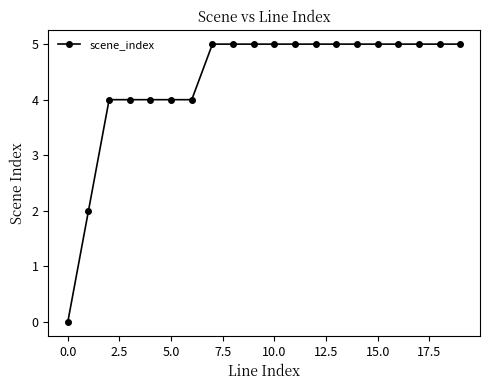

What is the value of the 11th point from the left?

5